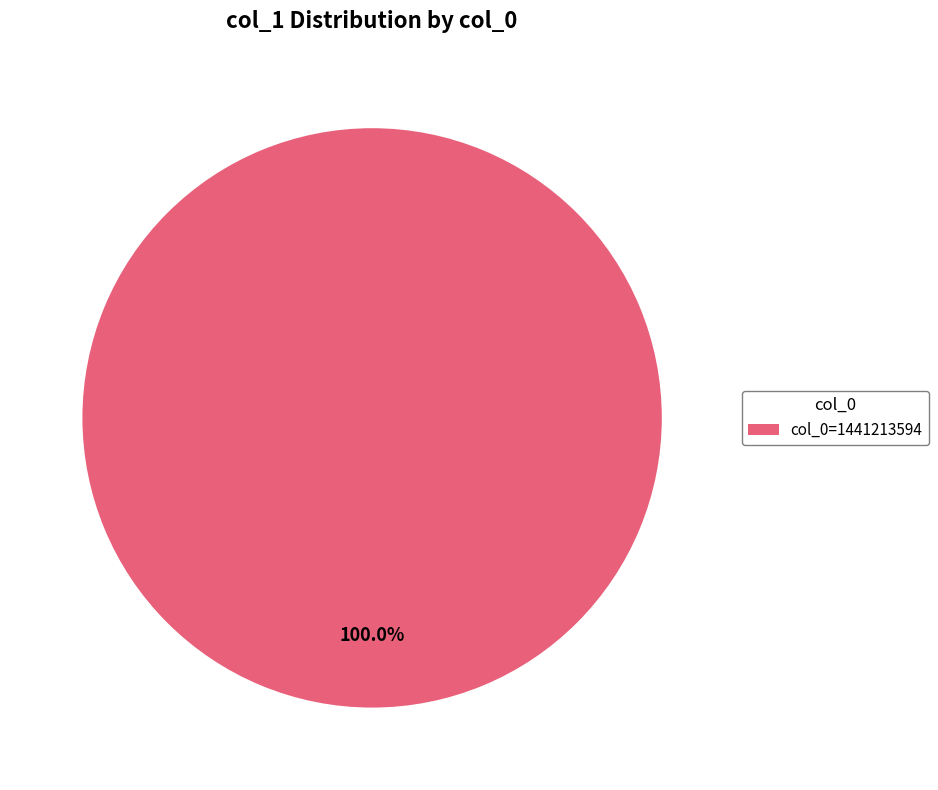

Count the number of slices in the pie.

1